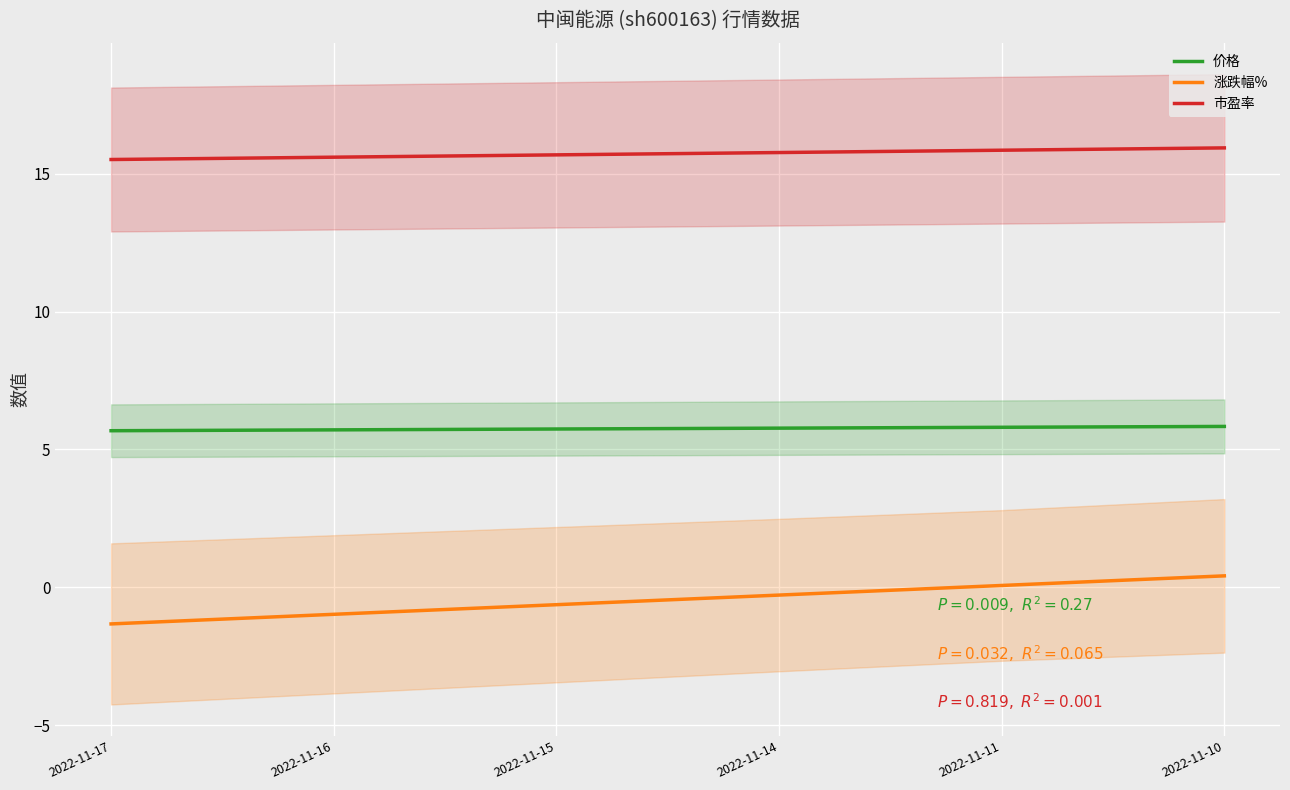

Which series has the largest total across all categories?

市盈率